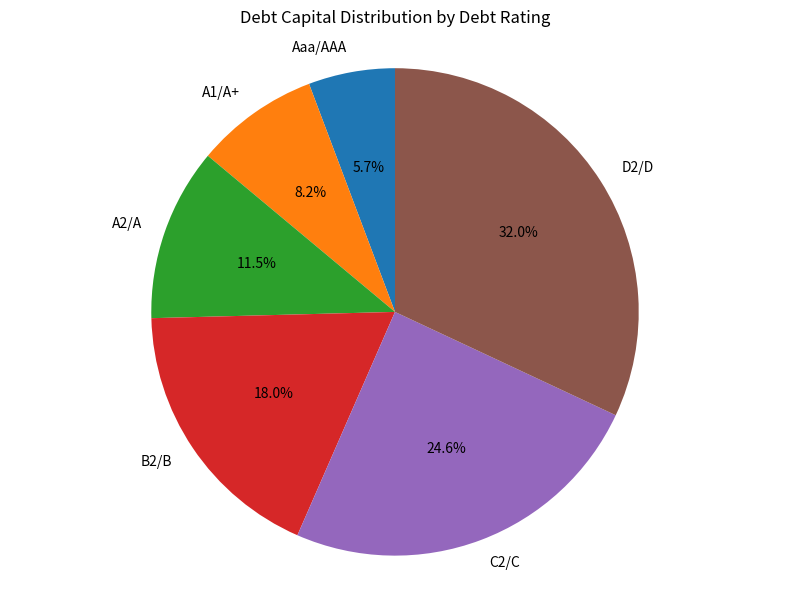

True or false: B2/B accounts for 18% of the total.

True